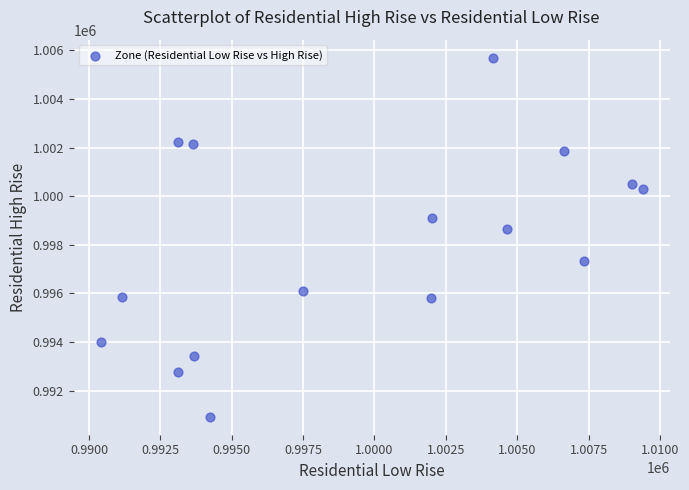

What is the range of X values (max minus min)?

18986.5